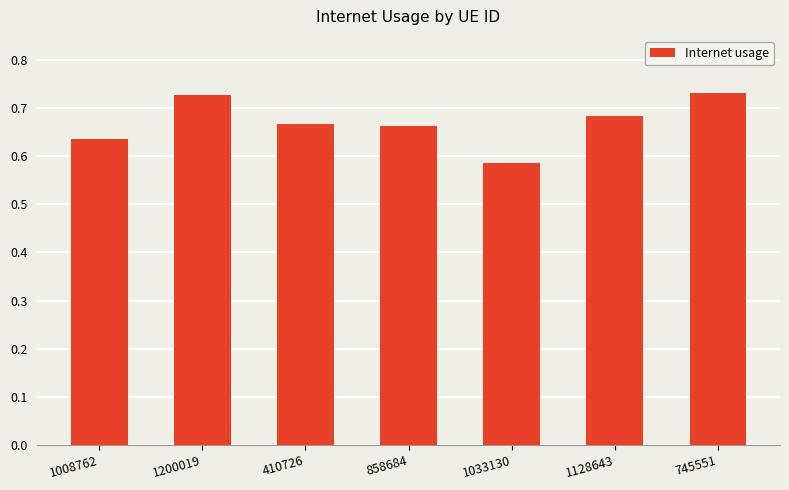

What is the label of the 6th bar from the right?

1200019